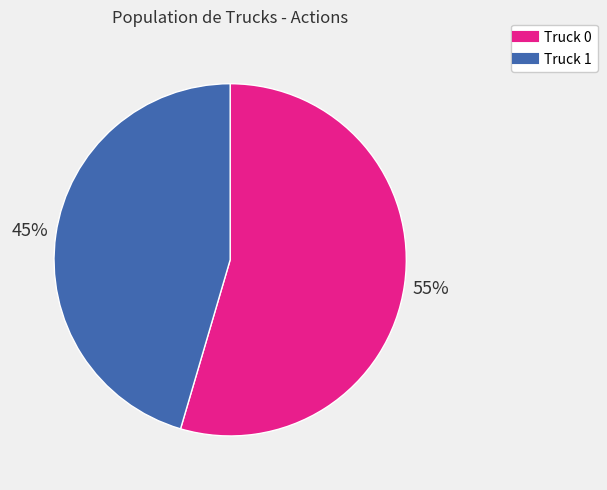

Is the sum of Truck 1 and Truck 0 greater than half?

Yes